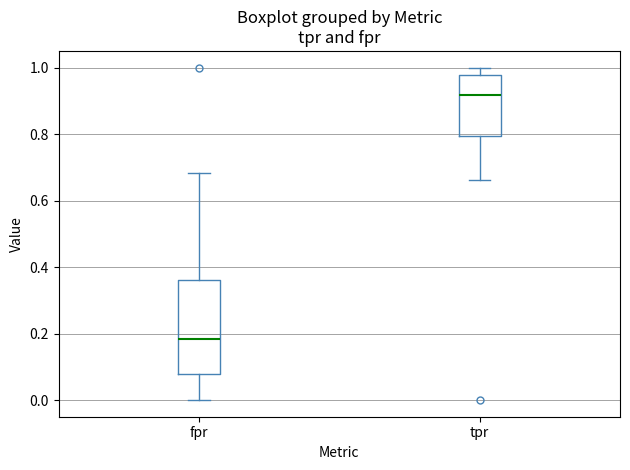

Comparing the boxes themselves (not the whiskers), which one is the tallest?

fpr